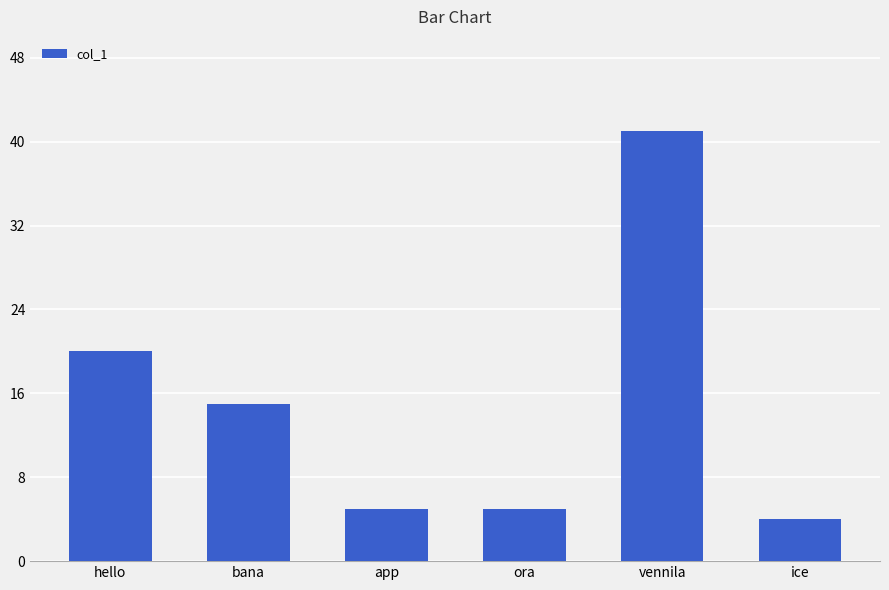

Count the number of data series in this chart.

1